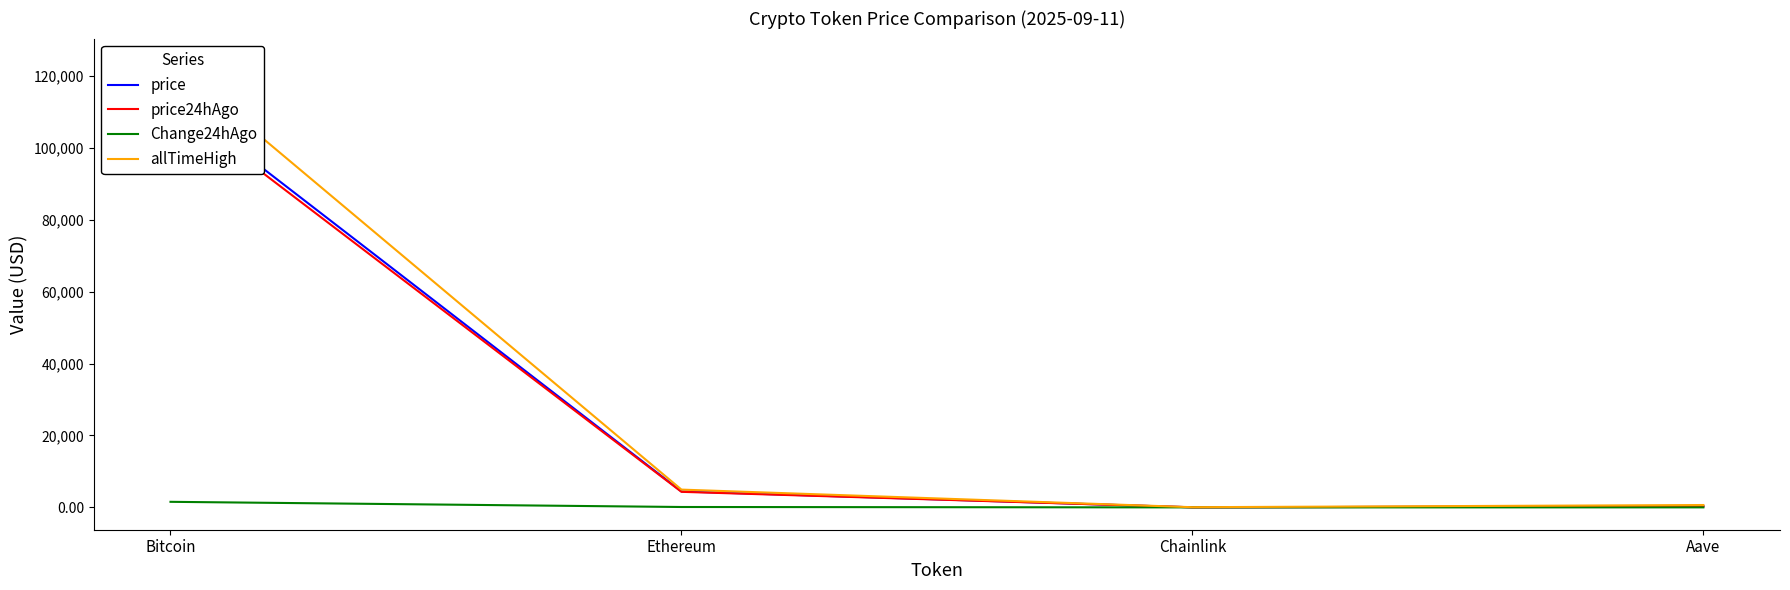

Is it true that price equals 68193.3 at Bitcoin?

False